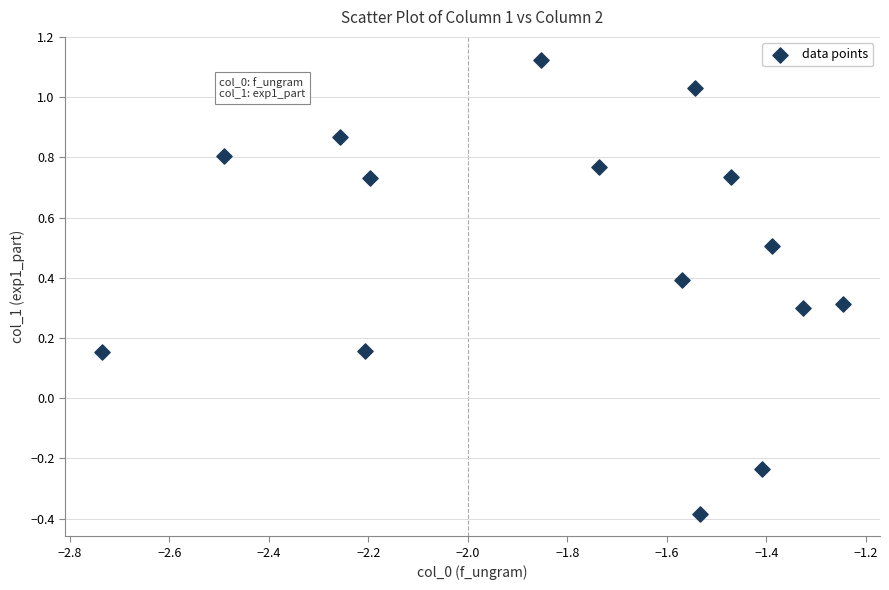

What is the range of Y values (max minus min)?

1.5